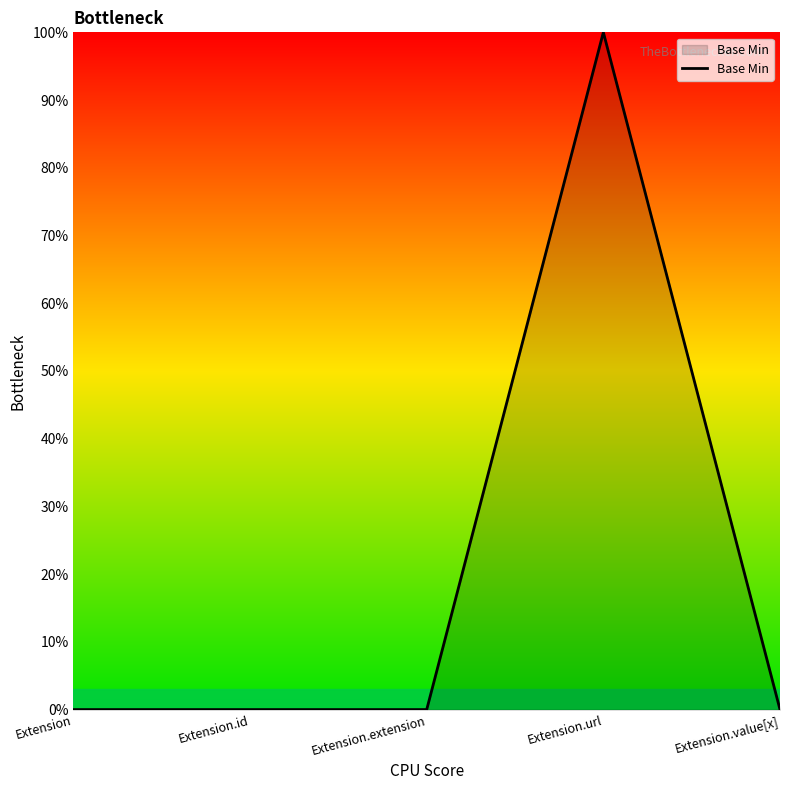

True or false: the data has more than 0 interior local peaks.

True